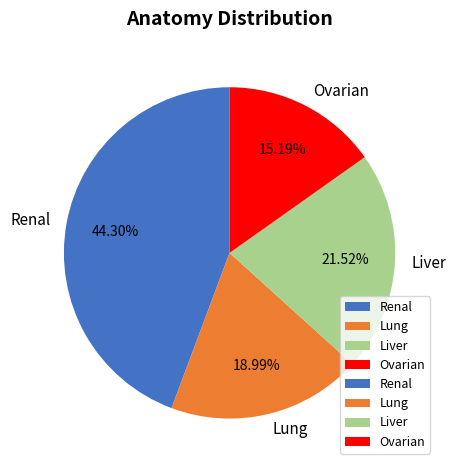

Count the number of slices in the pie.

4